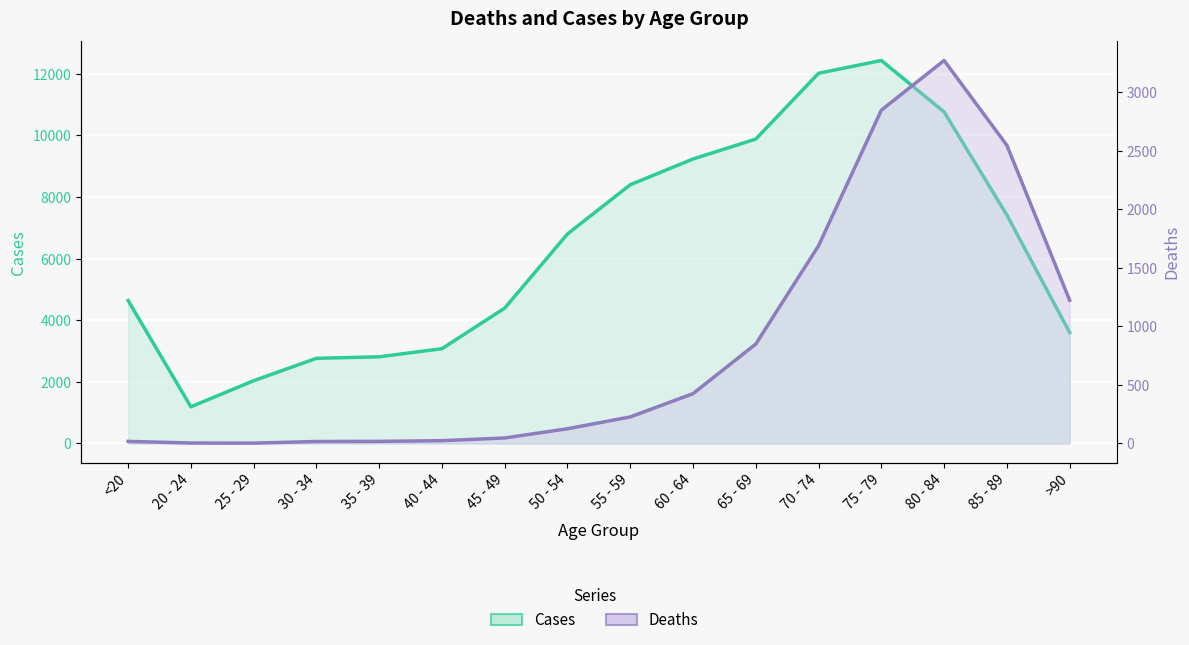

Which category has the lowest value in the Cases (line) series?

20 - 24